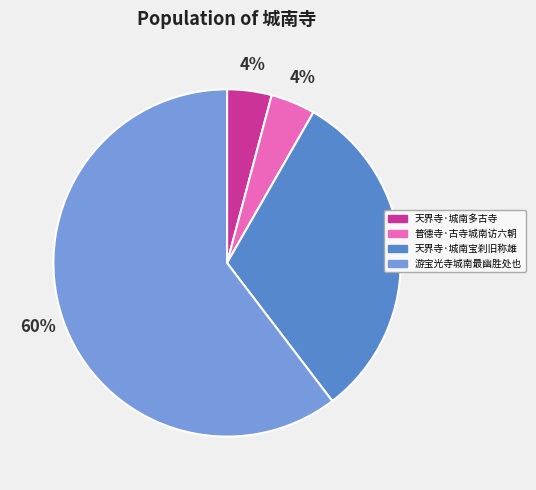

Count the number of slices in the pie.

4